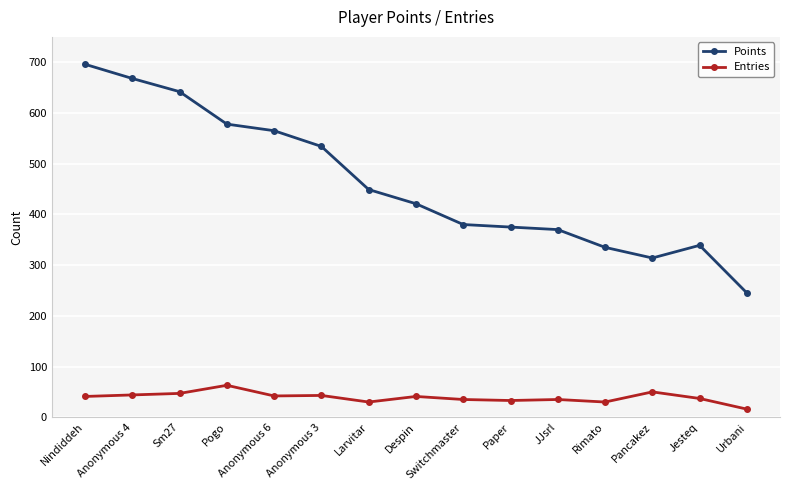

What is the sum of all Points values?

6911